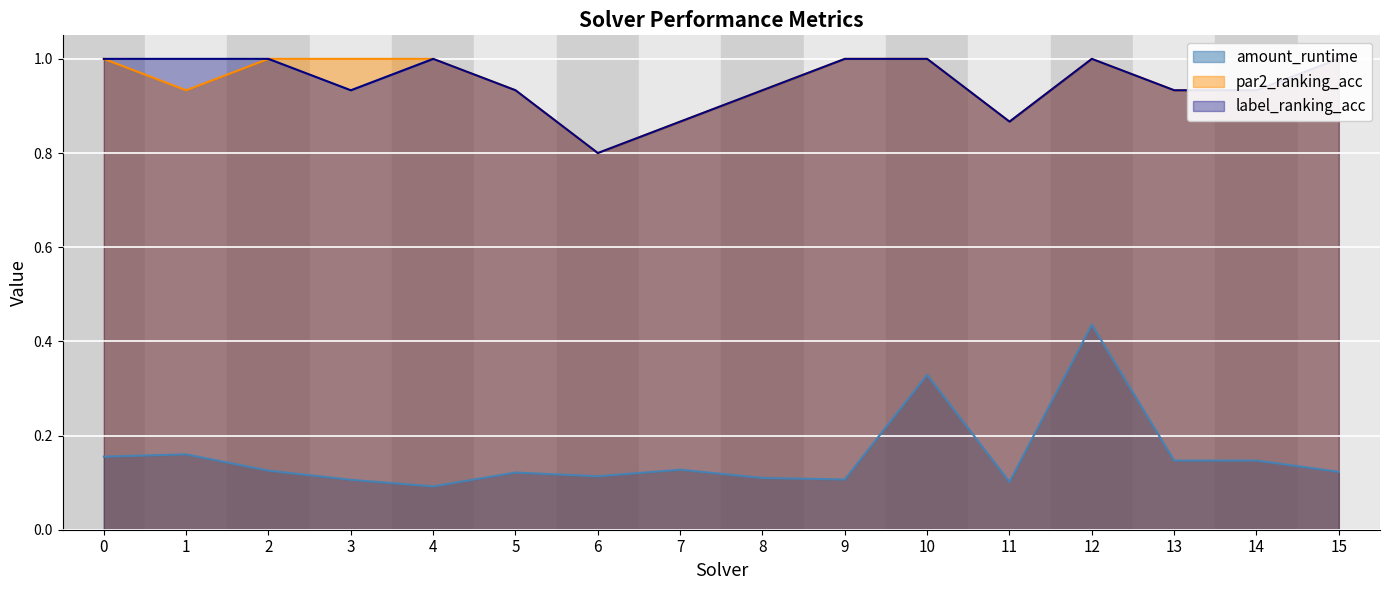

At which category does the chart reach its minimum across all series?

4